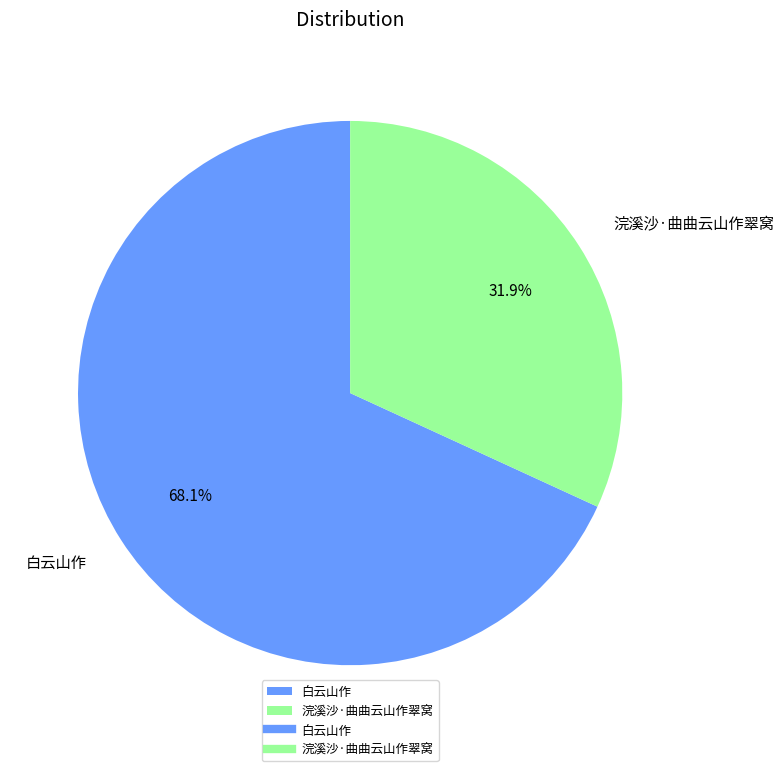

Rank the categories by value from lowest to highest.

浣溪沙·曲曲云山作翠窝, 白云山作